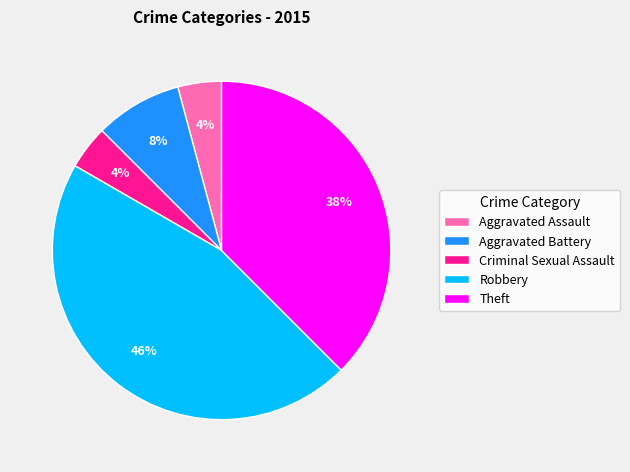

Does any single category account for the majority?

No